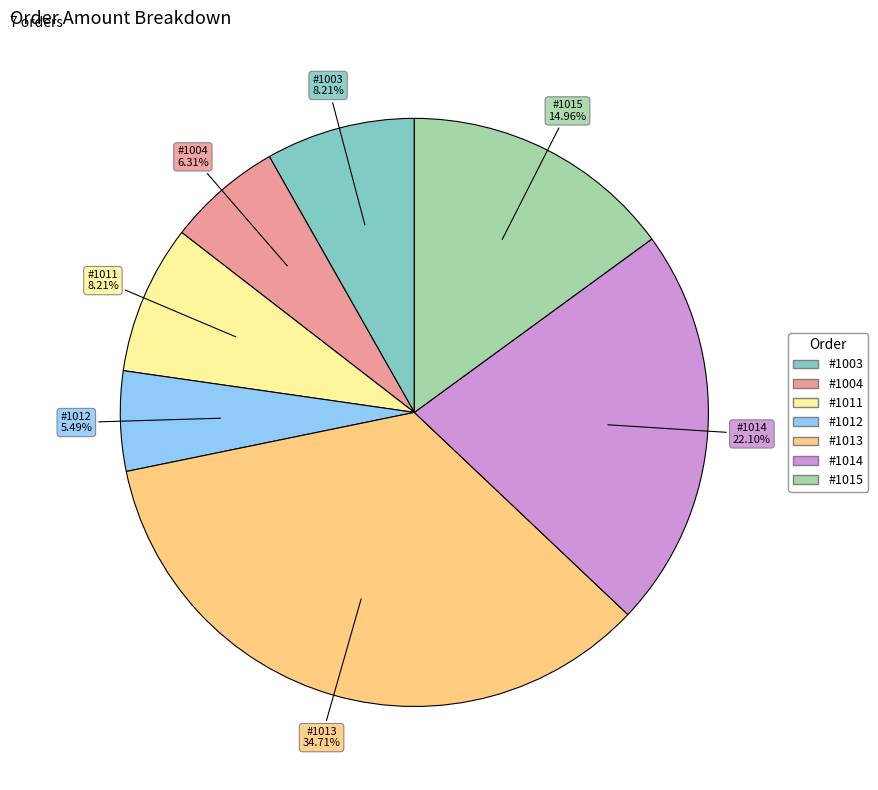

How many slices are in this pie chart?

7